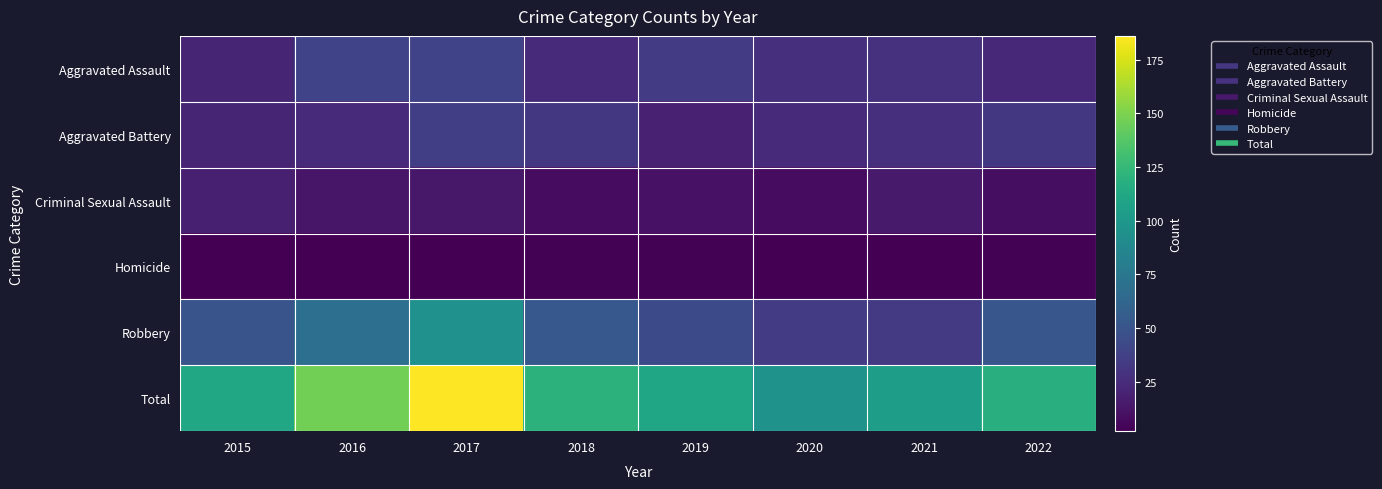

What is the minimum value shown in the chart?

2